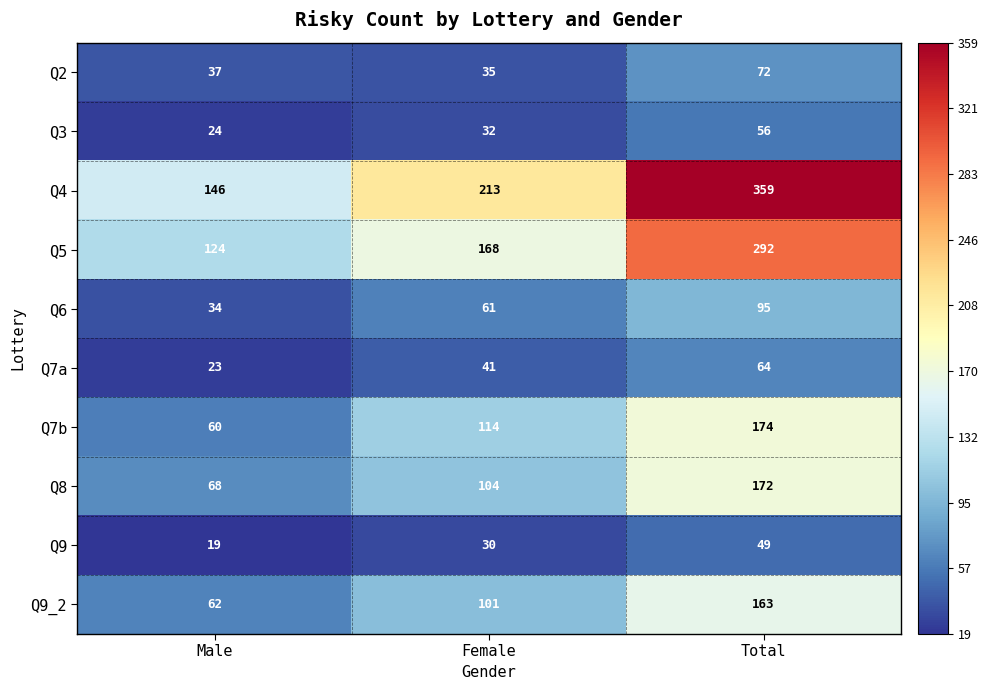

At which category is the sum across all series the highest?

Total